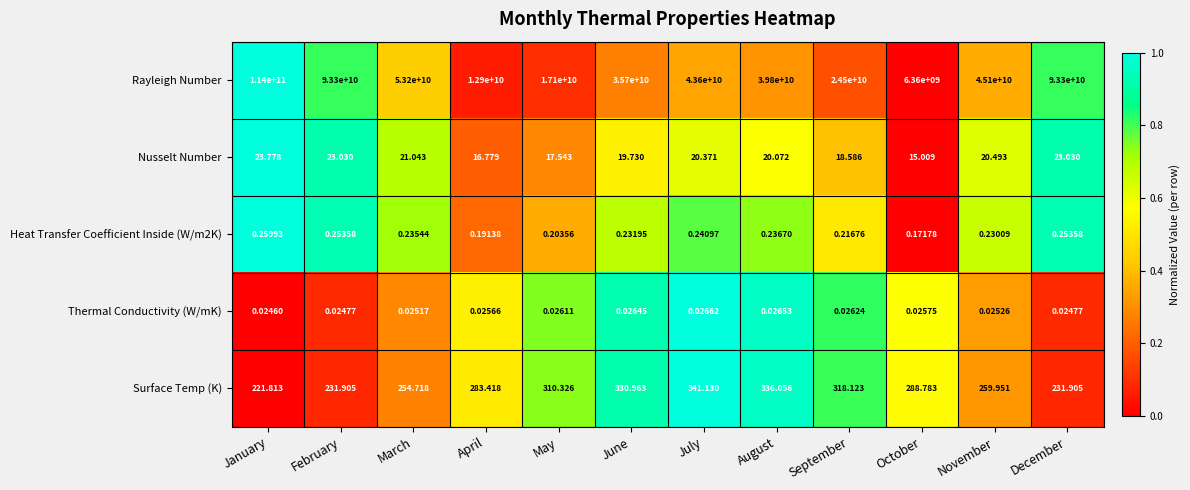

Between January and May, which series saw the biggest shift?

Rayleigh Number